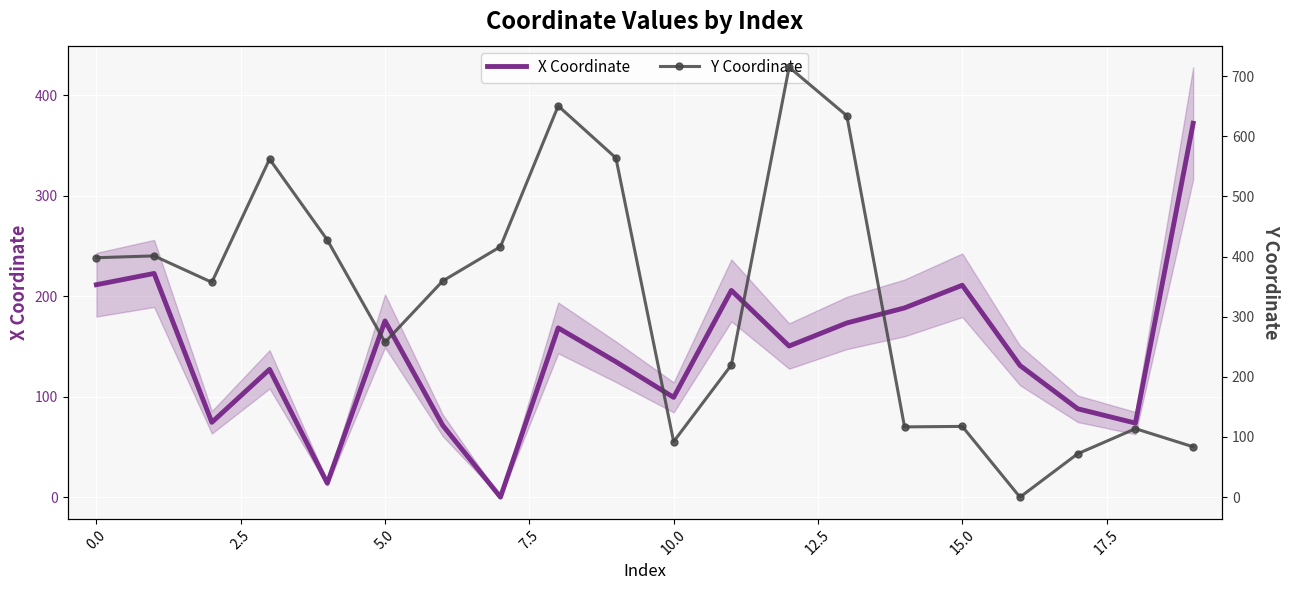

What are all the series names shown in the legend?

X Coordinate, Y Coordinate